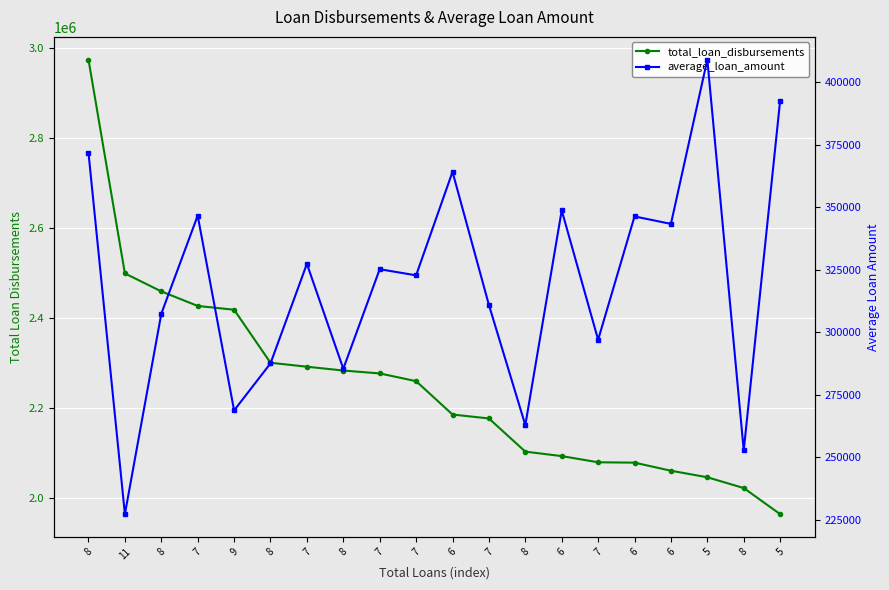

True or false: average_loan_amount and total_loan_disbursements cross at least once.

False